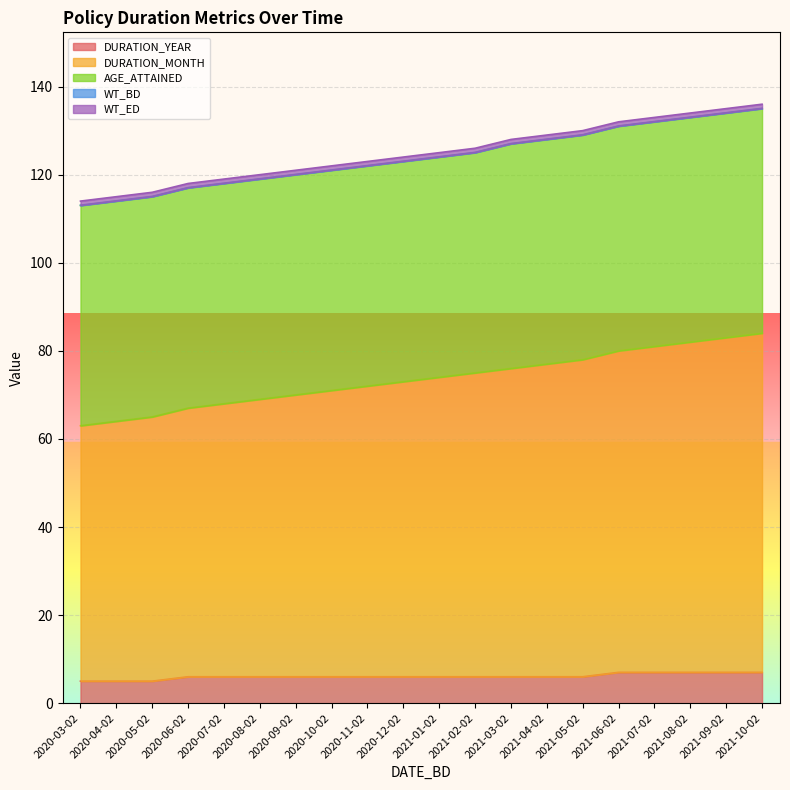

Rank the categories by AGE_ATTAINED value from lowest to highest.

2020-03-02, 2020-04-02, 2020-05-02, 2020-06-02, 2020-07-02, 2020-08-02, 2020-09-02, 2020-10-02, 2020-11-02, 2020-12-02, 2021-01-02, 2021-02-02, 2021-03-02, 2021-04-02, 2021-05-02, 2021-06-02, 2021-07-02, 2021-08-02, 2021-09-02, 2021-10-02